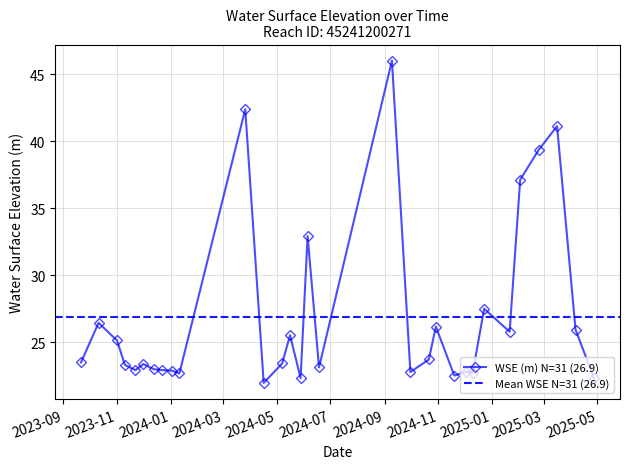

Is this an area chart (filled region under the line)?

No